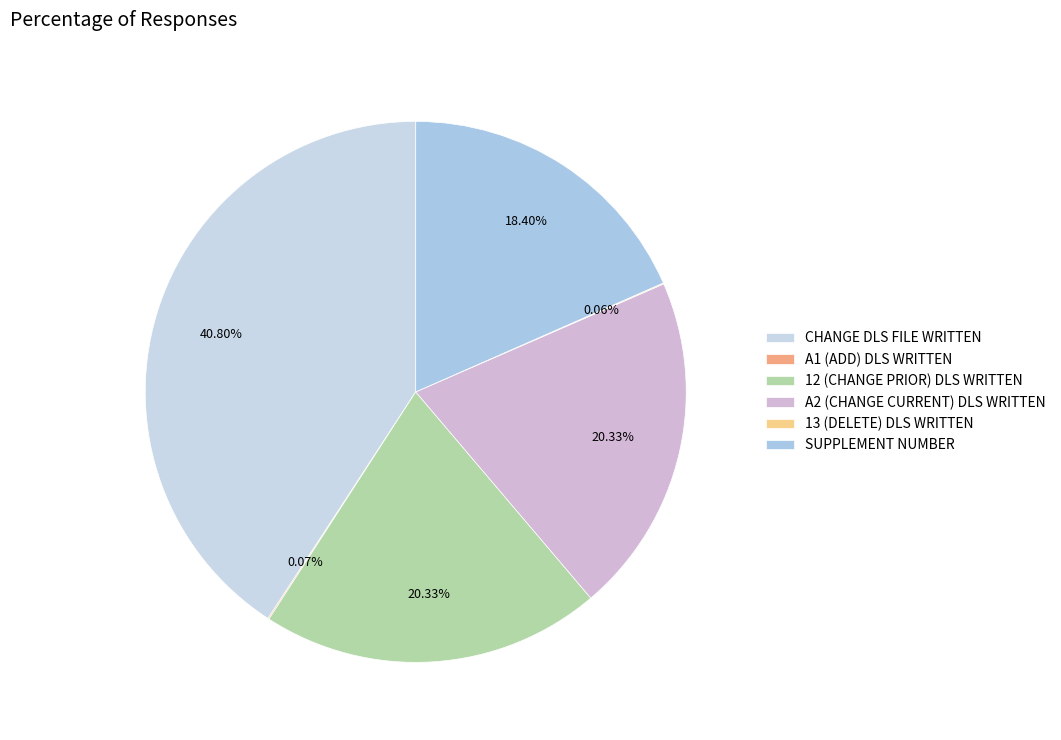

To the nearest percent, what is the average slice percentage?

17%